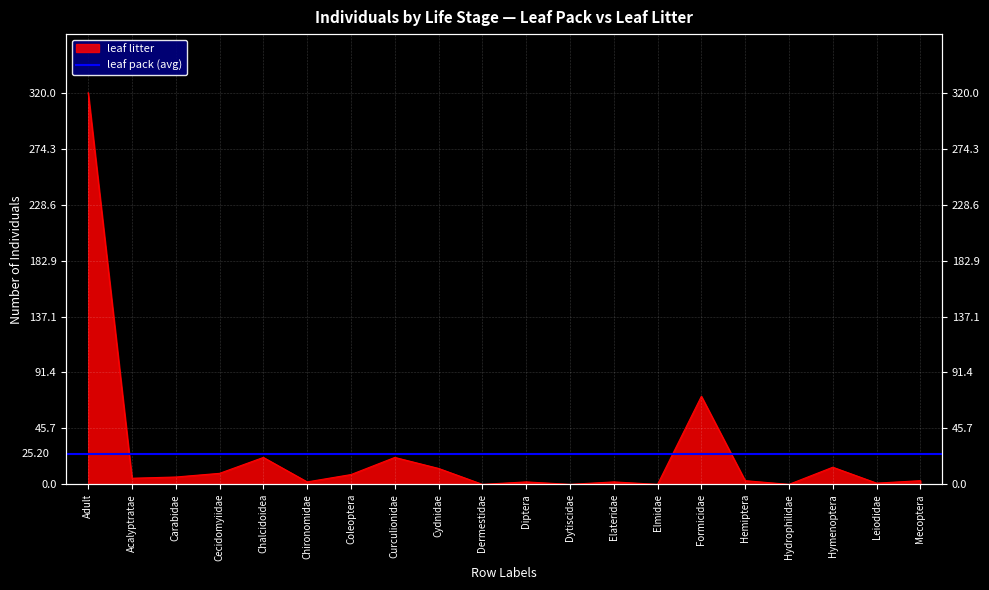

How many lines are shown in the chart?

1